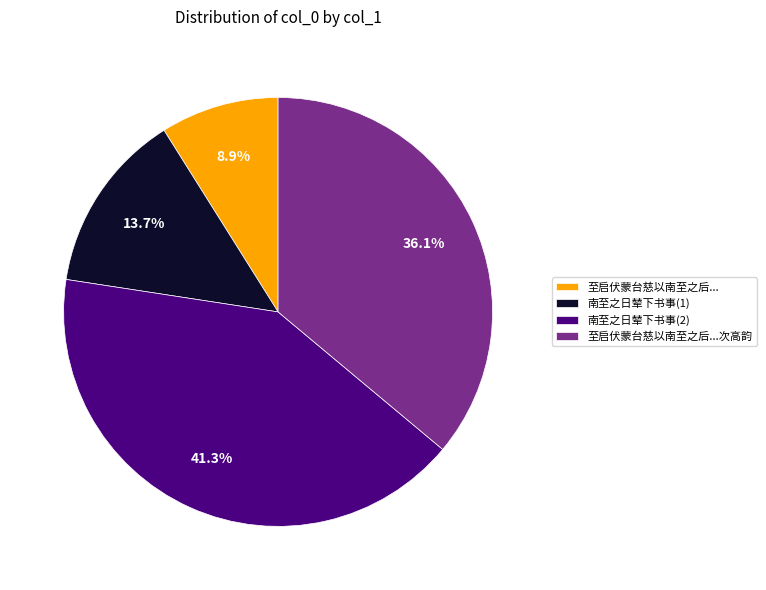

Rank the categories by value from lowest to highest.

至启伏蒙台慈以南至之后..., 南至之日辇下书事(1), 至启伏蒙台慈以南至之后...次高韵, 南至之日辇下书事(2)